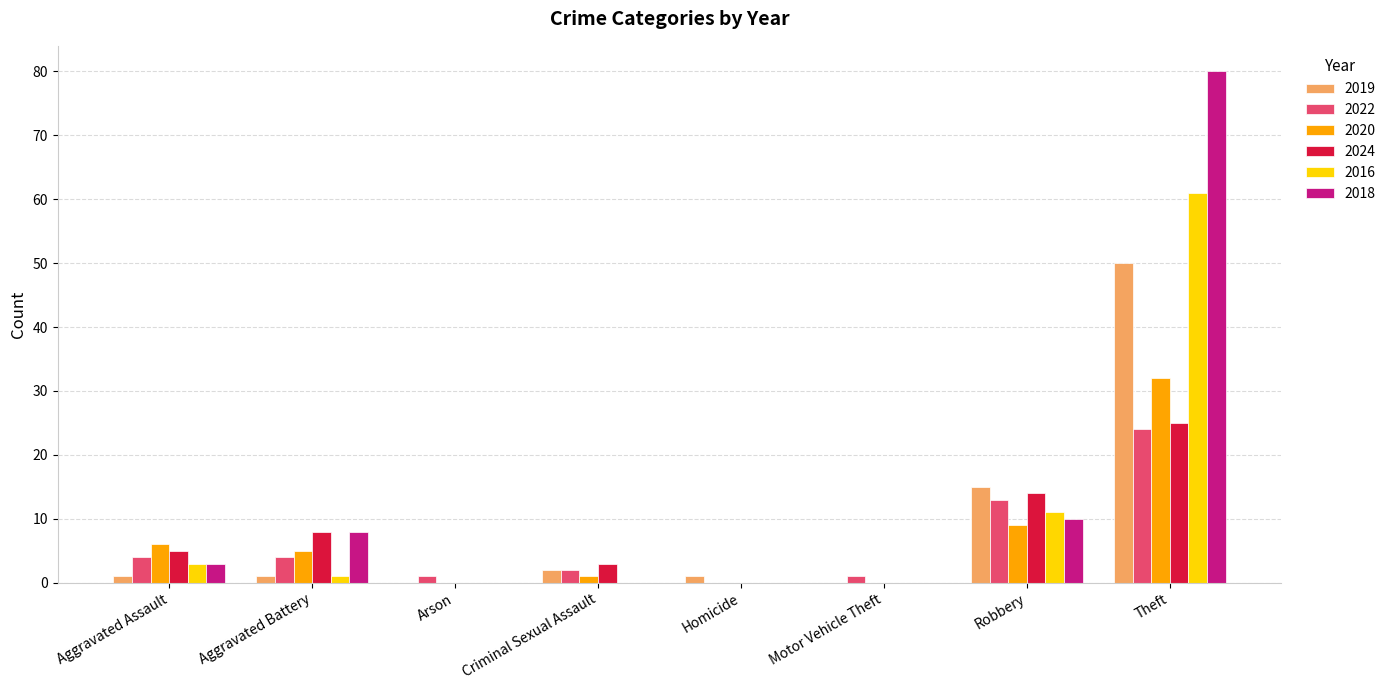

What is the maximum value shown in the chart?

80